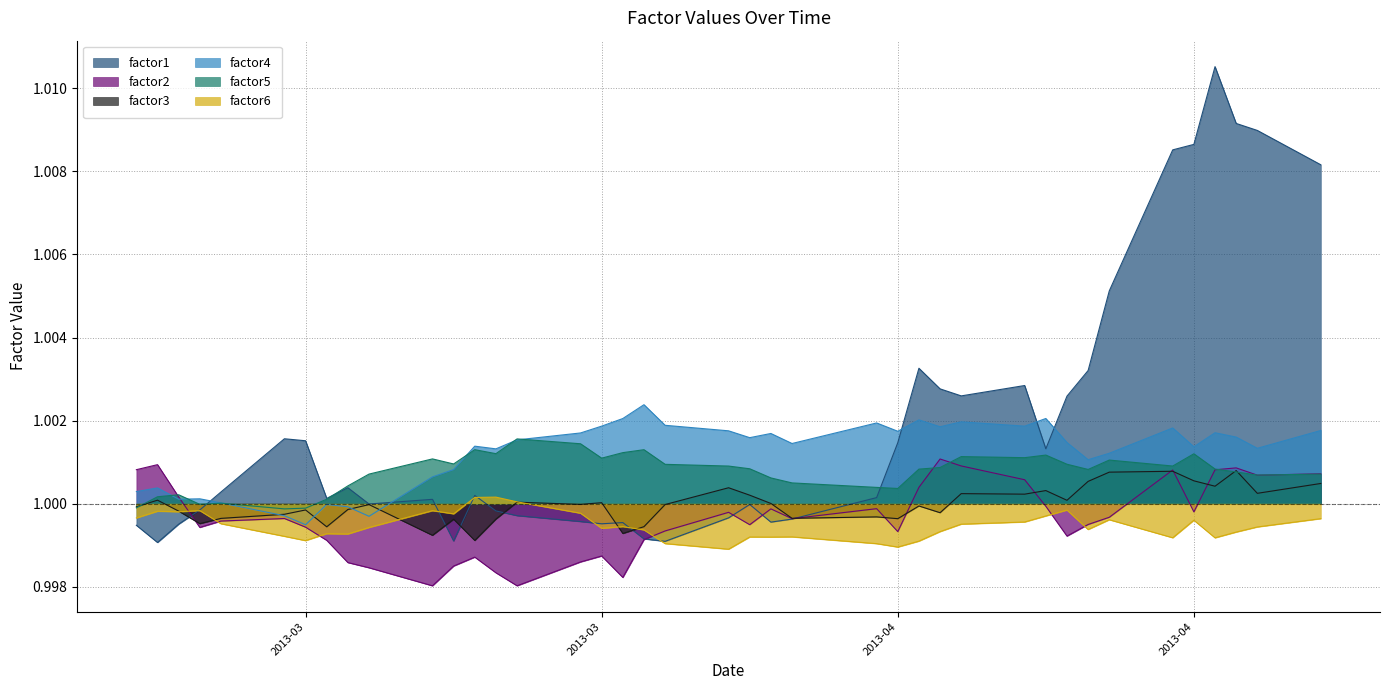

Reading left to right, list all the values displayed in this chart.

factor1: 1.0	1.0	1.0	1.0	1.0	1.0	1.0	1.0	1.0	1.0	1.0	1.0	1.0	1.0	1.0	1.0	1.0	1.0	1.0	1.0	1.0	1.0	1.0	1.0	1.0	1.0	1.0	1.0	1.0	1.0	1.0	1.0	1.0	1.0	1.0	1.0	1.0	1.0	1.0	1.0
factor2: 1.0	1.0	1.0	1.0	1.0	1.0	1.0	1.0	1.0	1.0	1.0	1.0	1.0	1.0	1.0	1.0	1.0	1.0	1.0	1.0	1.0	1.0	1.0	1.0	1.0	1.0	1.0	1.0	1.0	1.0	1.0	1.0	1.0	1.0	1.0	1.0	1.0	1.0	1.0	1.0
factor3: 1.0	1.0	1.0	1.0	1.0	1.0	1.0	1.0	1.0	1.0	1.0	1.0	1.0	1.0	1.0	1.0	1.0	1.0	1.0	1.0	1.0	1.0	1.0	1.0	1.0	1.0	1.0	1.0	1.0	1.0	1.0	1.0	1.0	1.0	1.0	1.0	1.0	1.0	1.0	1.0
factor4: 1.0	1.0	1.0	1.0	1.0	1.0	1.0	1.0	1.0	1.0	1.0	1.0	1.0	1.0	1.0	1.0	1.0	1.0	1.0	1.0	1.0	1.0	1.0	1.0	1.0	1.0	1.0	1.0	1.0	1.0	1.0	1.0	1.0	1.0	1.0	1.0	1.0	1.0	1.0	1.0
factor5: 1.0	1.0	1.0	1.0	1.0	1.0	1.0	1.0	1.0	1.0	1.0	1.0	1.0	1.0	1.0	1.0	1.0	1.0	1.0	1.0	1.0	1.0	1.0	1.0	1.0	1.0	1.0	1.0	1.0	1.0	1.0	1.0	1.0	1.0	1.0	1.0	1.0	1.0	1.0	1.0
factor6: 1.0	1.0	1.0	1.0	1.0	1.0	1.0	1.0	1.0	1.0	1.0	1.0	1.0	1.0	1.0	1.0	1.0	1.0	1.0	1.0	1.0	1.0	1.0	1.0	1.0	1.0	1.0	1.0	1.0	1.0	1.0	1.0	1.0	1.0	1.0	1.0	1.0	1.0	1.0	1.0